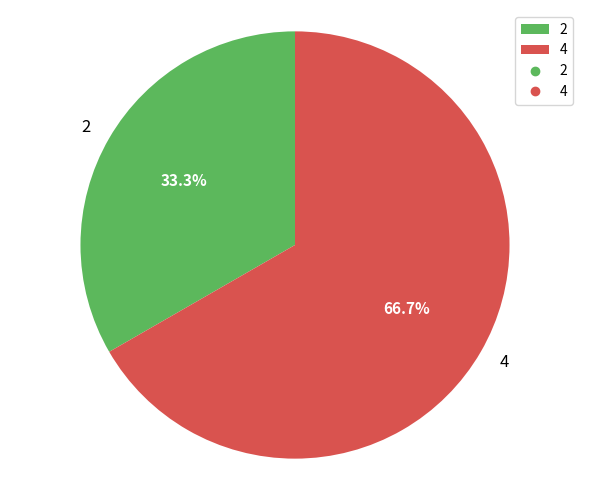

How many slices are in this pie chart?

2